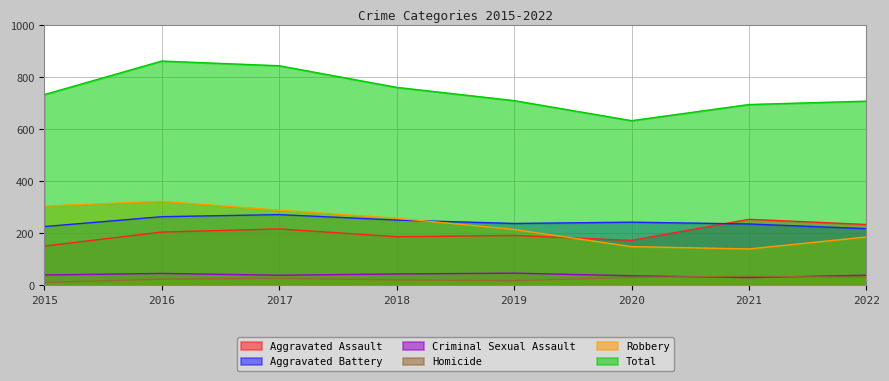

What is the approximate value of Total at 2019, to the nearest 10?

710